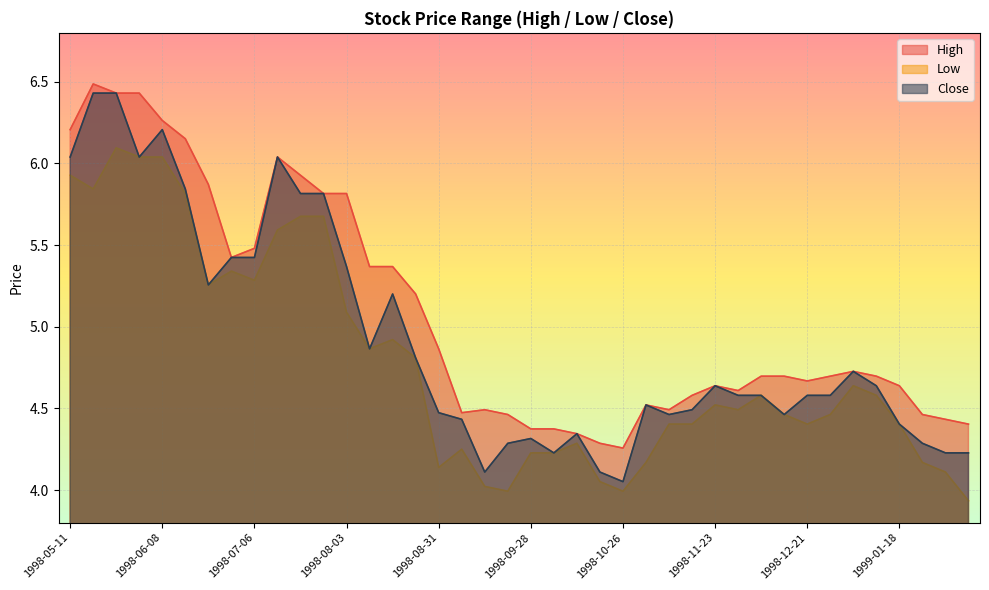

Which series changed the most between 1998-07-06 and 1998-07-13?

Close